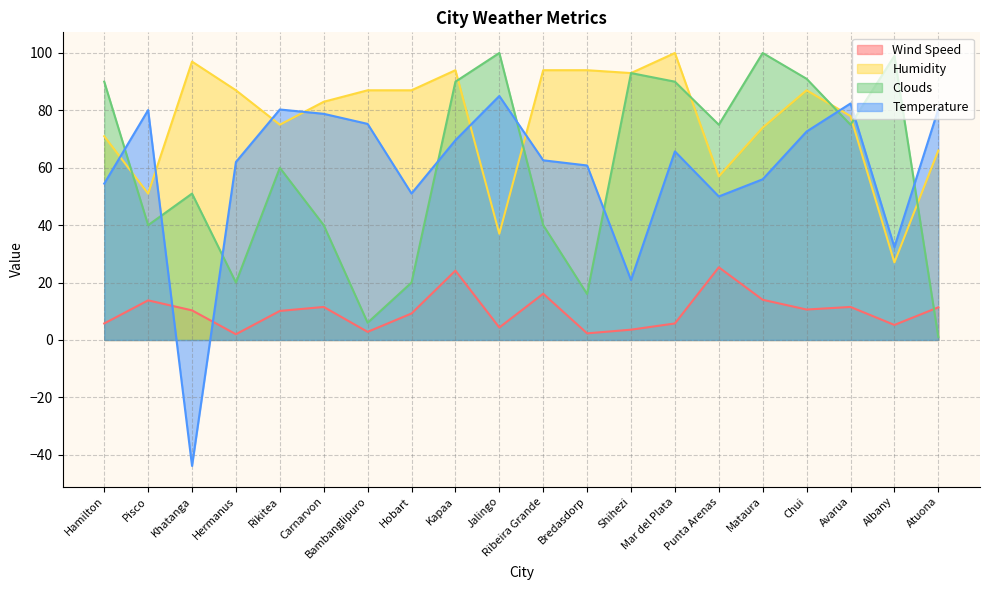

True or false: Wind Speed and Temperature cross at least once.

True